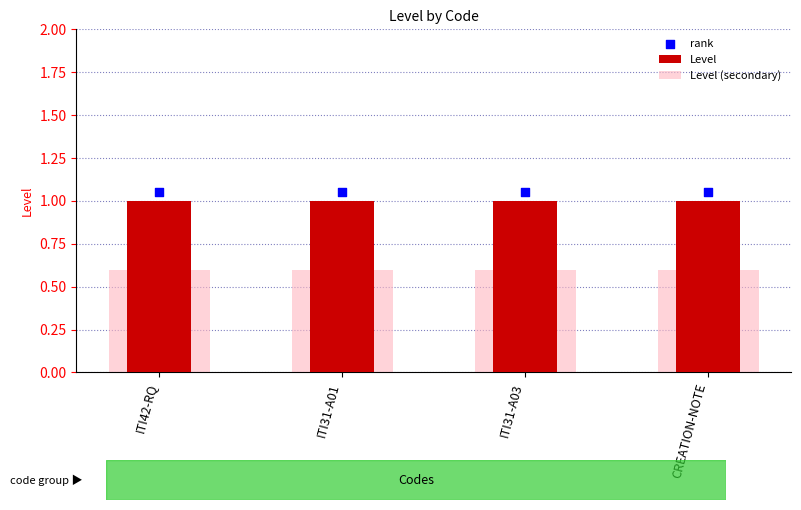

What is the total value across all series at ITI42-RQ?

1.6